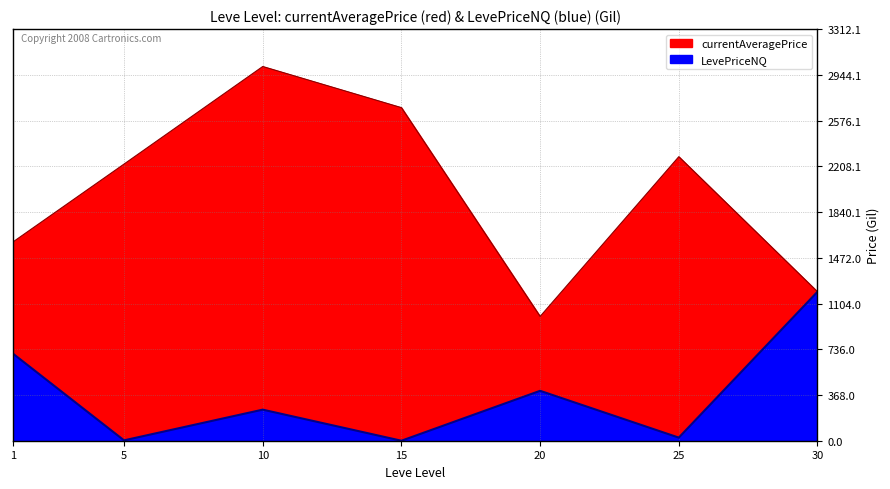

What is the difference between the highest and lowest values at 25?

2260.3